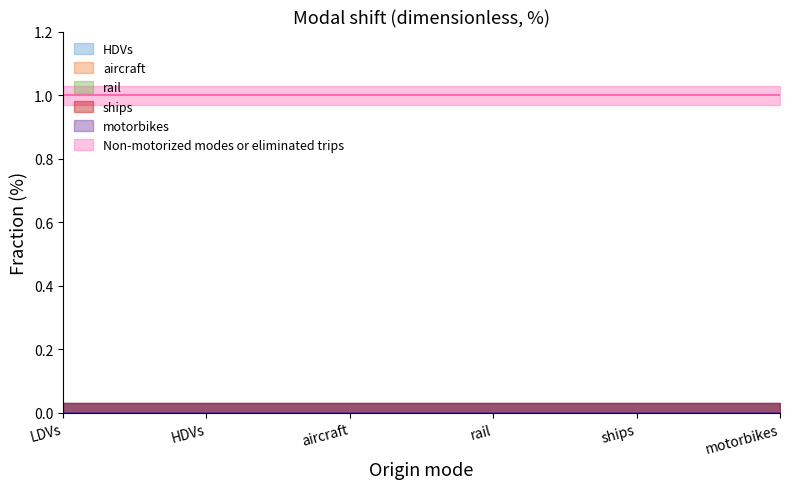

What is the maximum value shown in the chart?

1